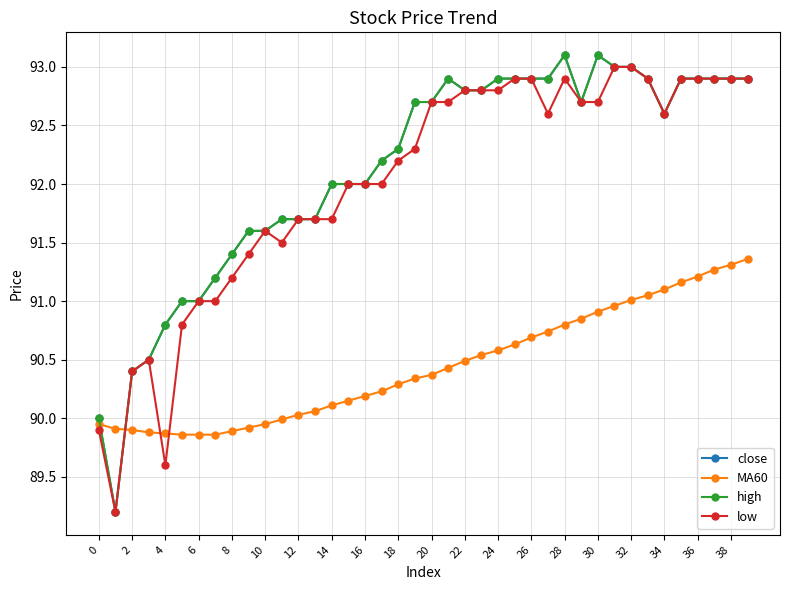

True or false: close and MA60 cross at least once.

True